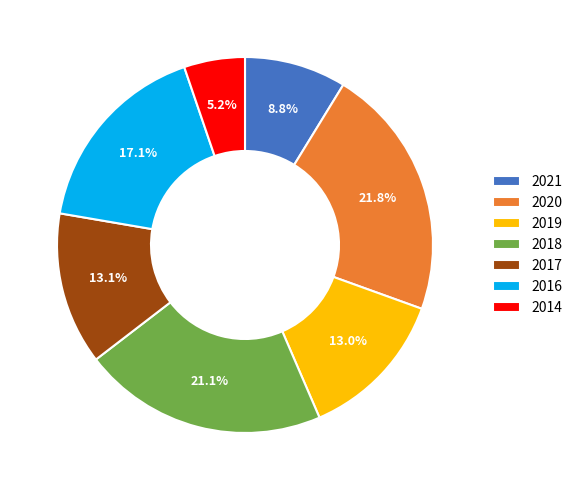

Does any single category account for the majority?

No